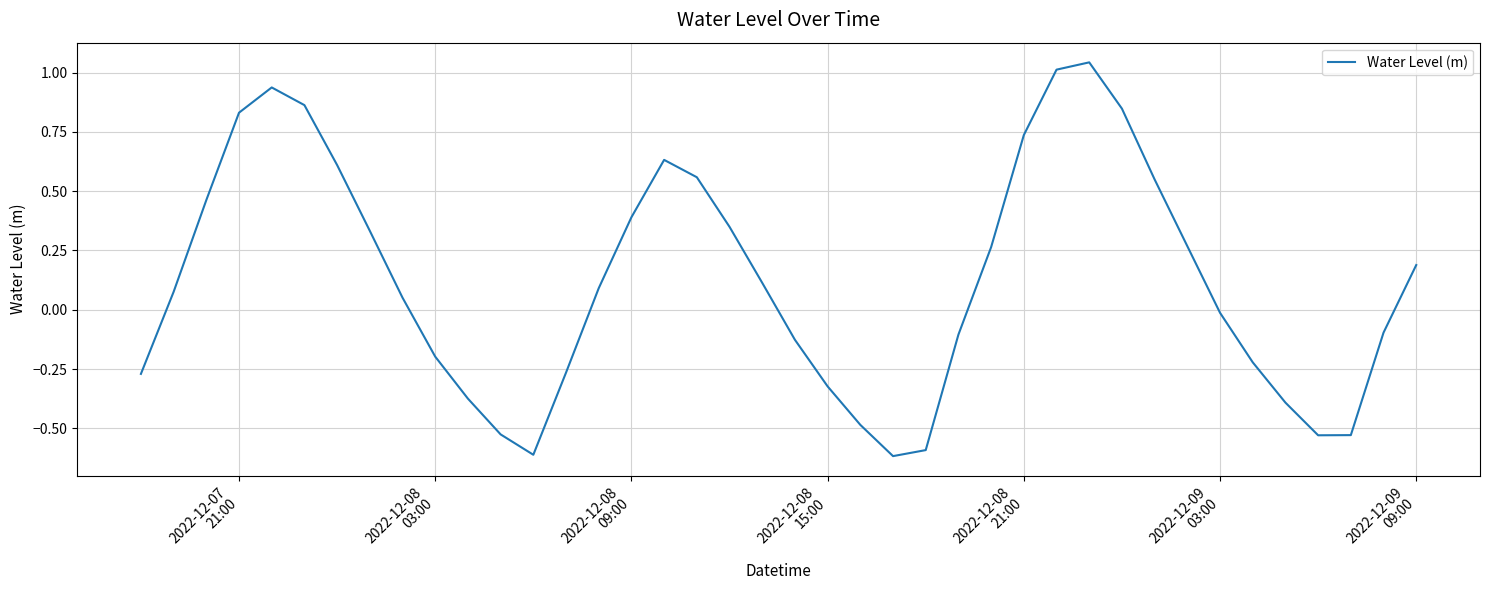

What is the smallest value displayed?

-0.6